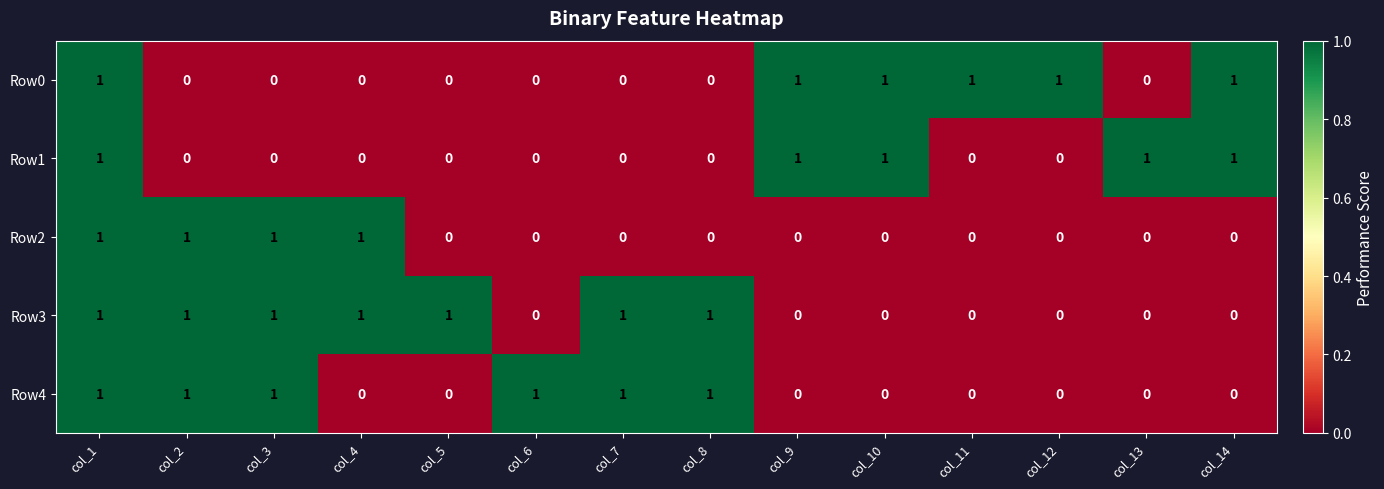

The value of Row4 at col_2 is 1. True or false?

True